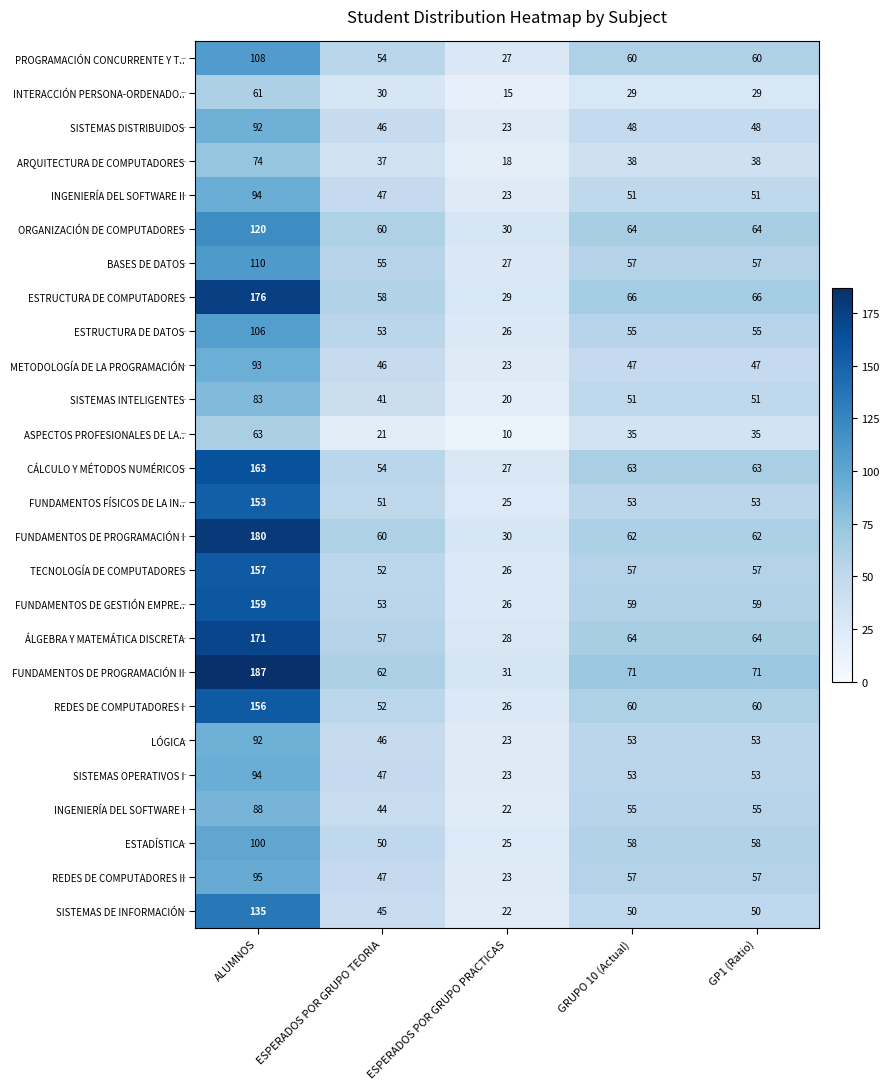

Which series changed the most between ESPERADOS POR GRUPO TEORIA and ESPERADOS POR GRUPO PRACTICAS?

FUNDAMENTOS DE PROGRAMACIÓN II